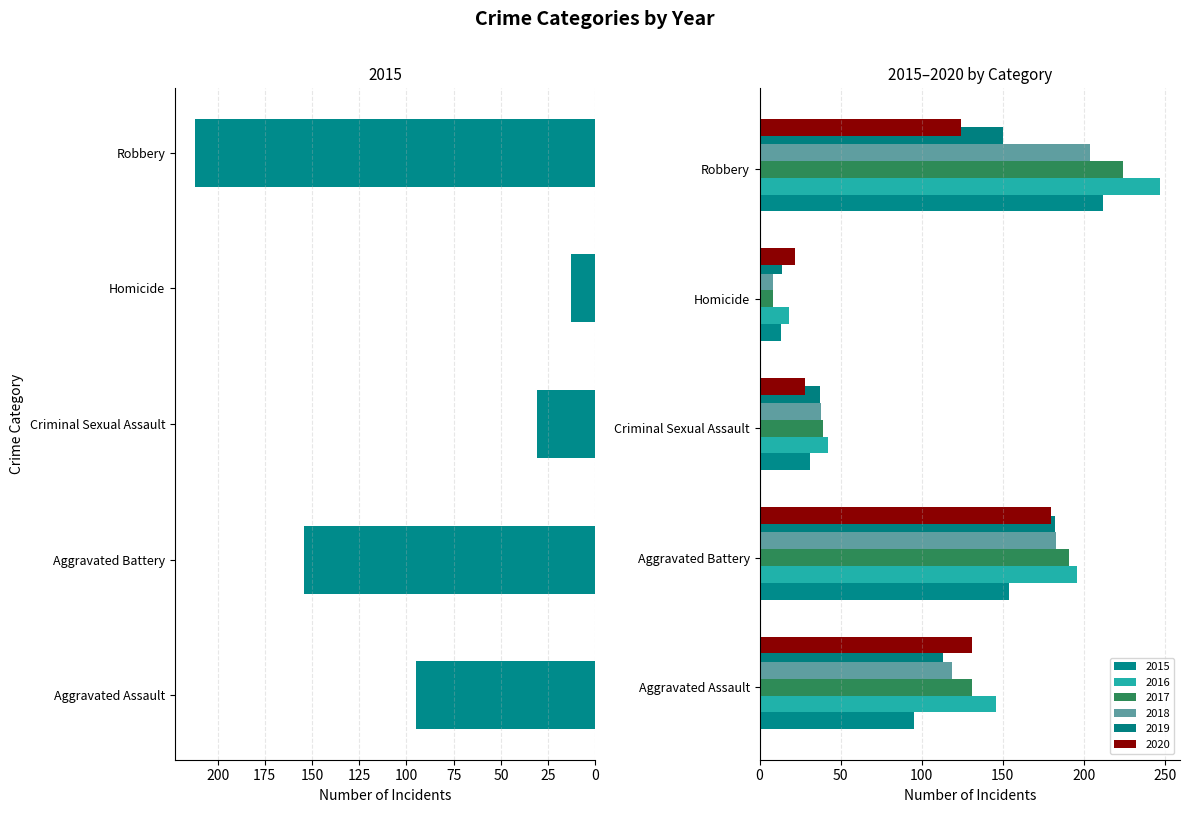

What are all the series names shown in the legend?

2015, 2016, 2017, 2018, 2019, 2020